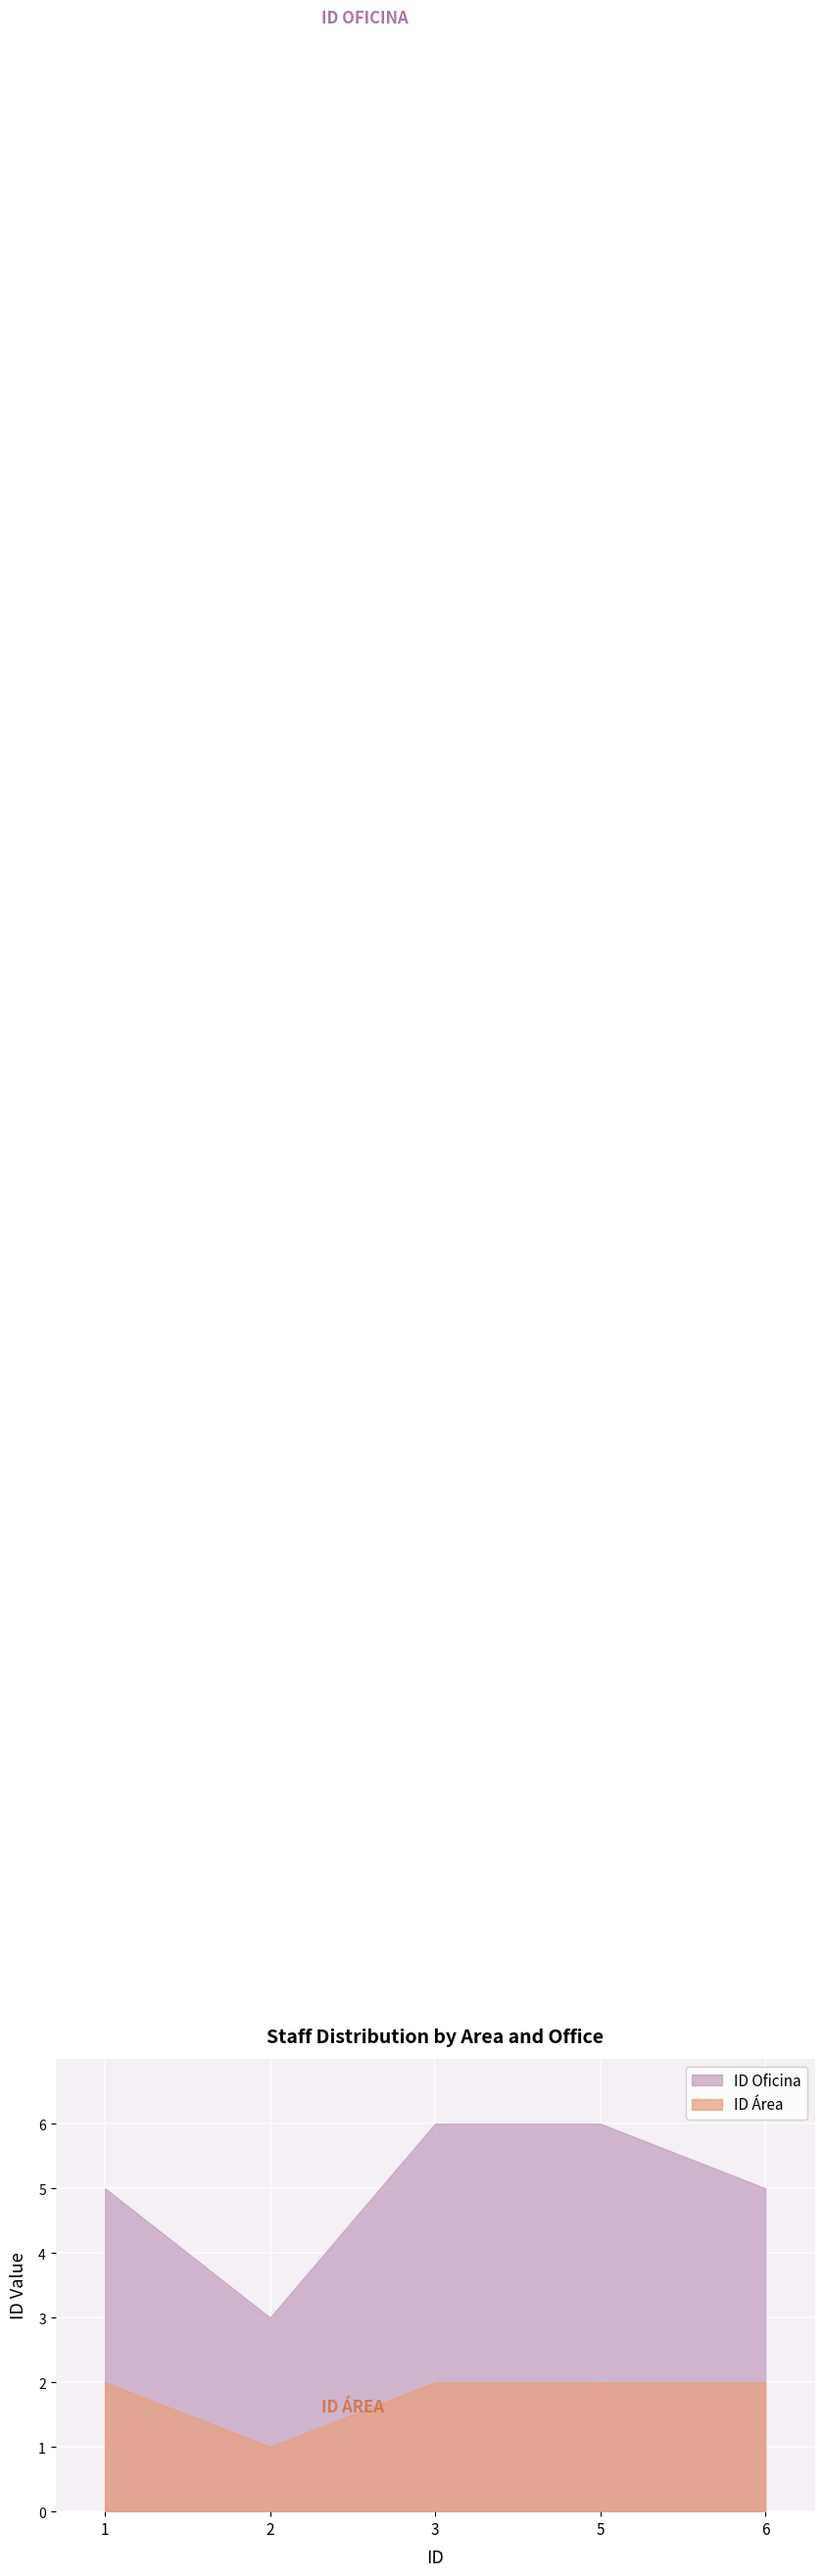

What is the difference between the highest and lowest values at 6?

3